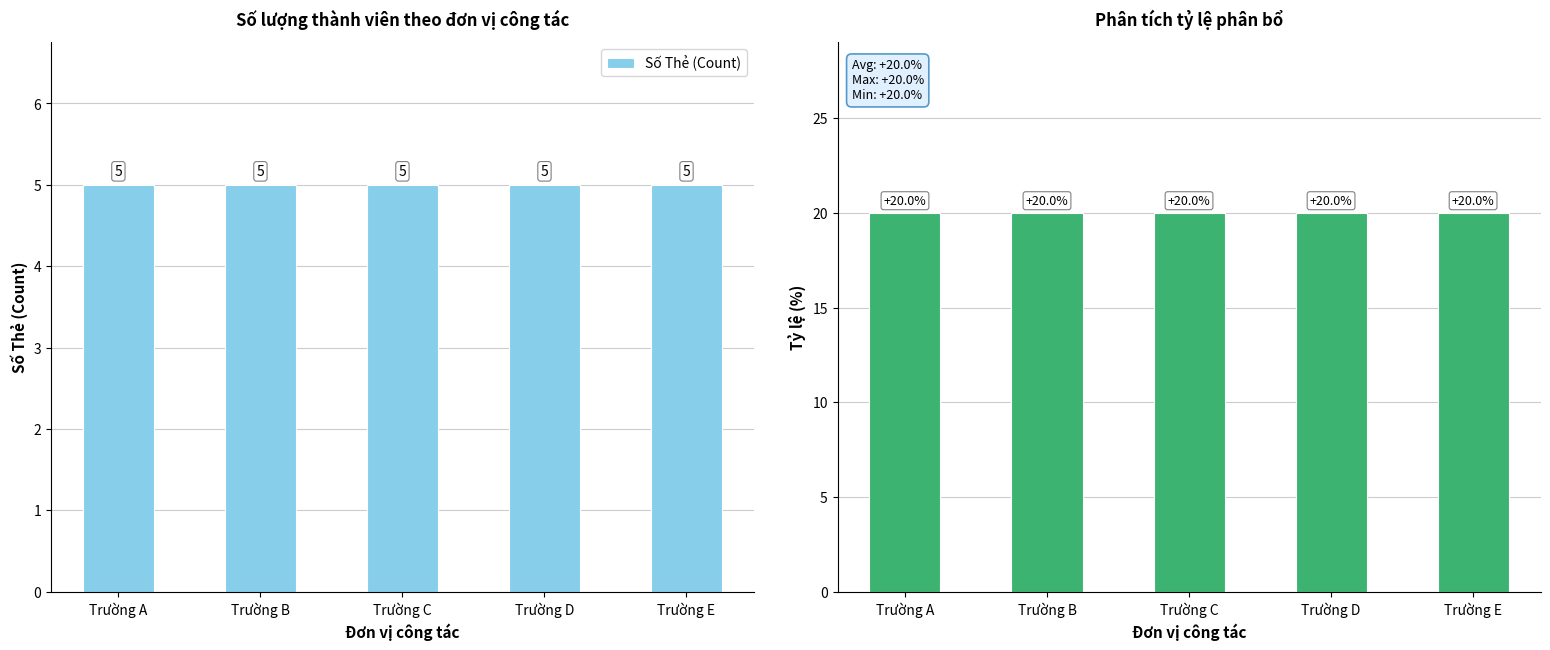

Rank the series at Trường B from highest to lowest value.

Tỷ lệ (%), Số Thẻ (Count)